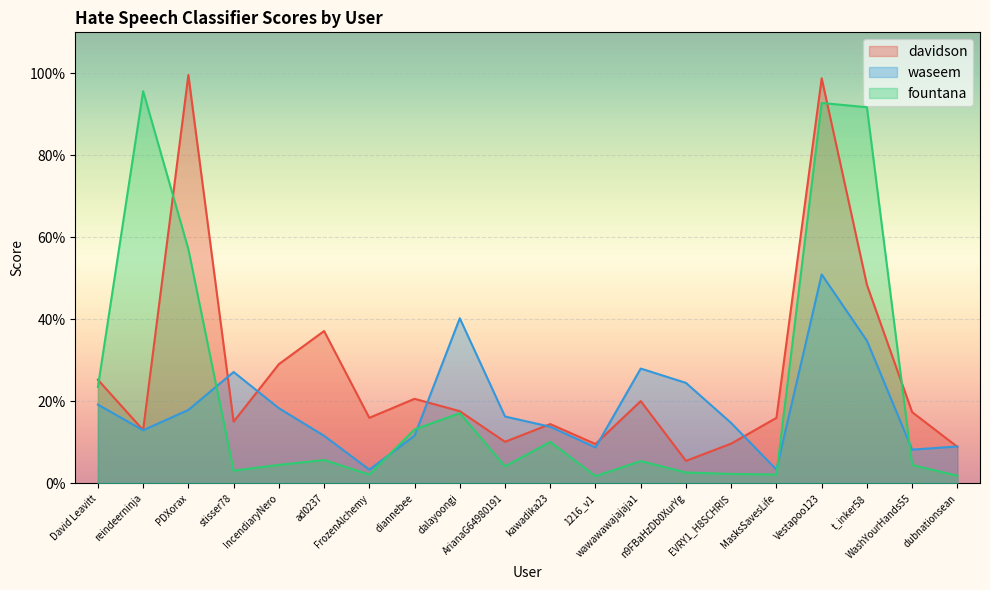

Does the chart display data point markers on the line(s)?

No